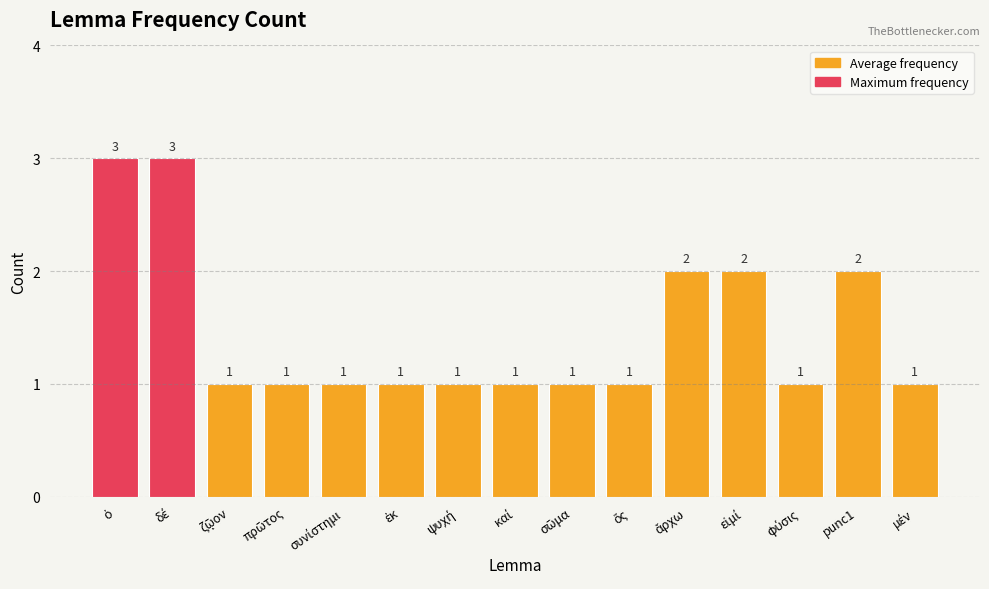

What is the value of the 14th bar from the left?

2